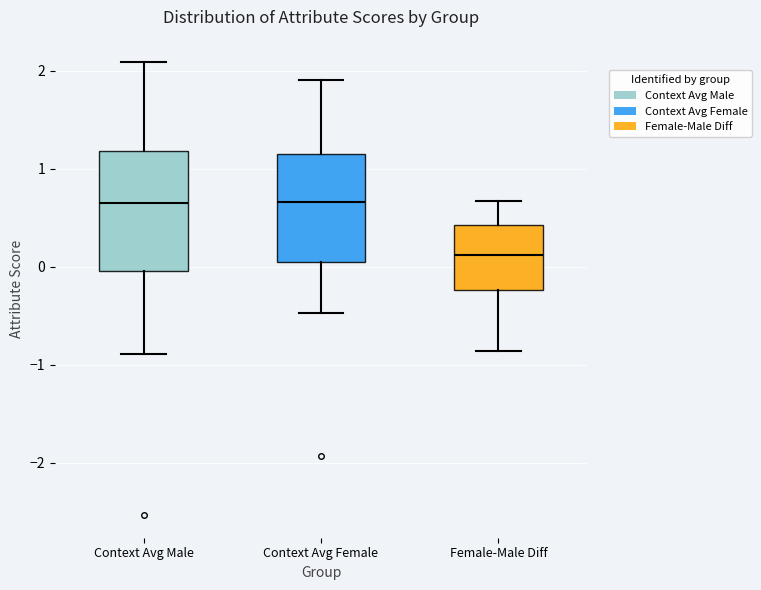

Which box has the lowest median line?

Female-Male Diff